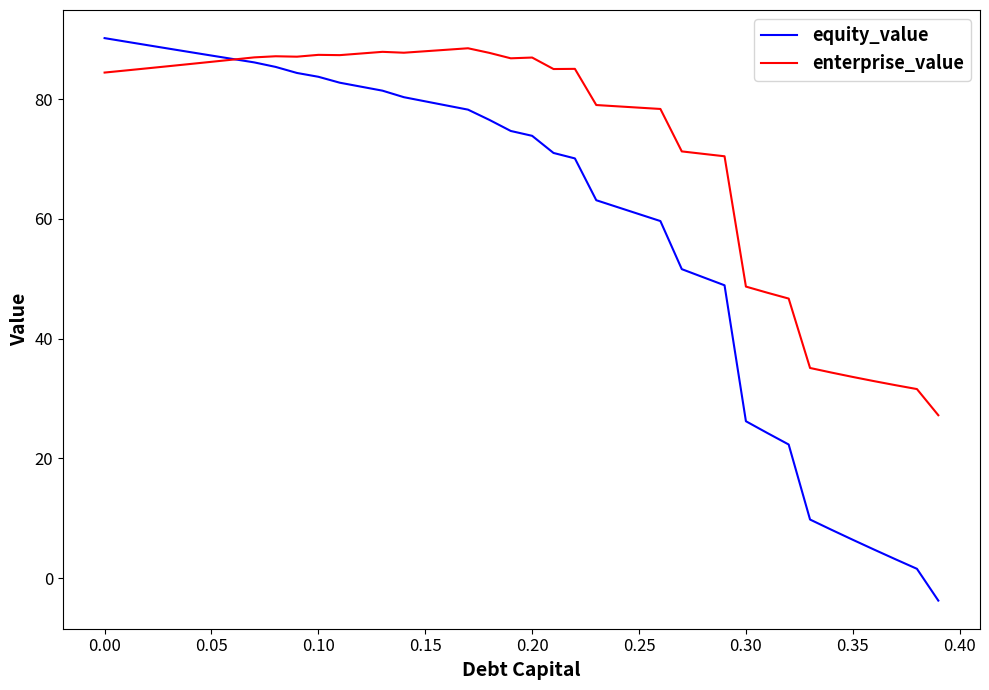

True or false: enterprise_value has more than 1 interior local peaks.

True